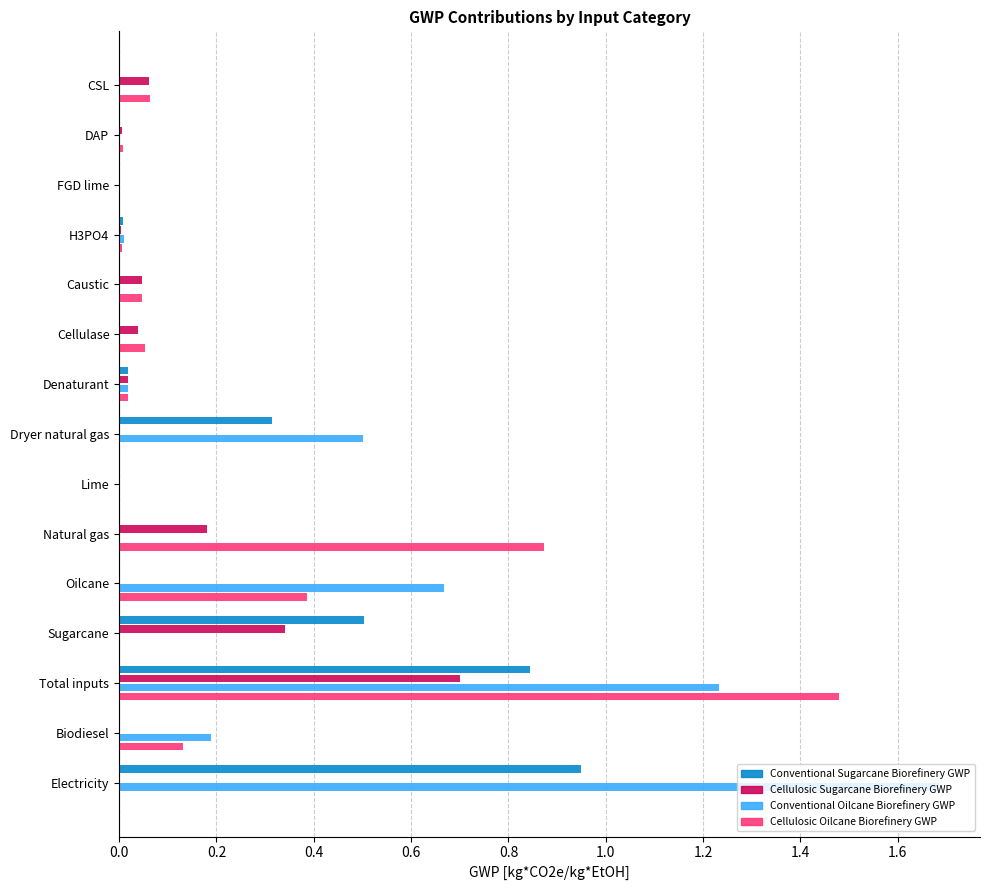

Count the number of data series in this chart.

4